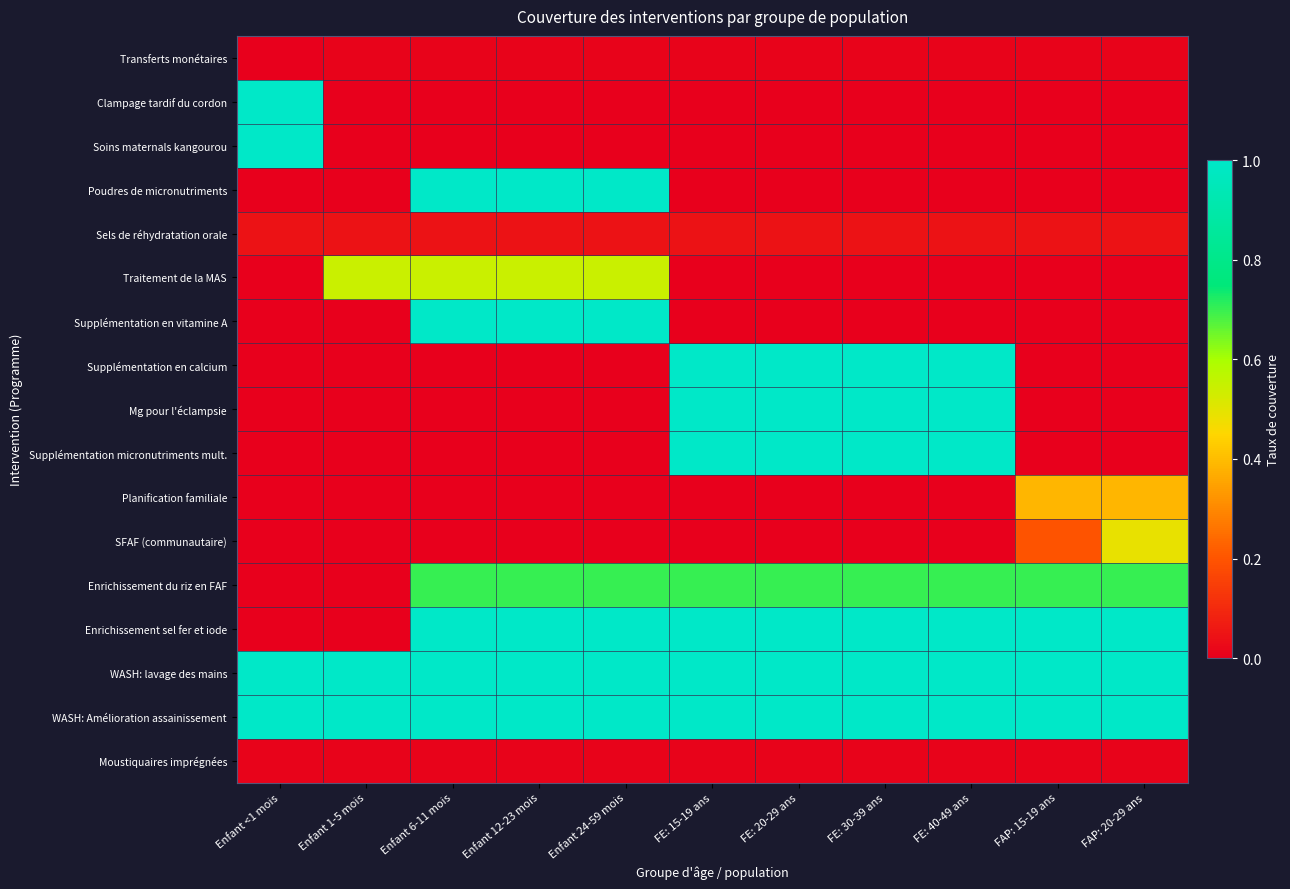

What is the maximum value shown in the chart?

1.0